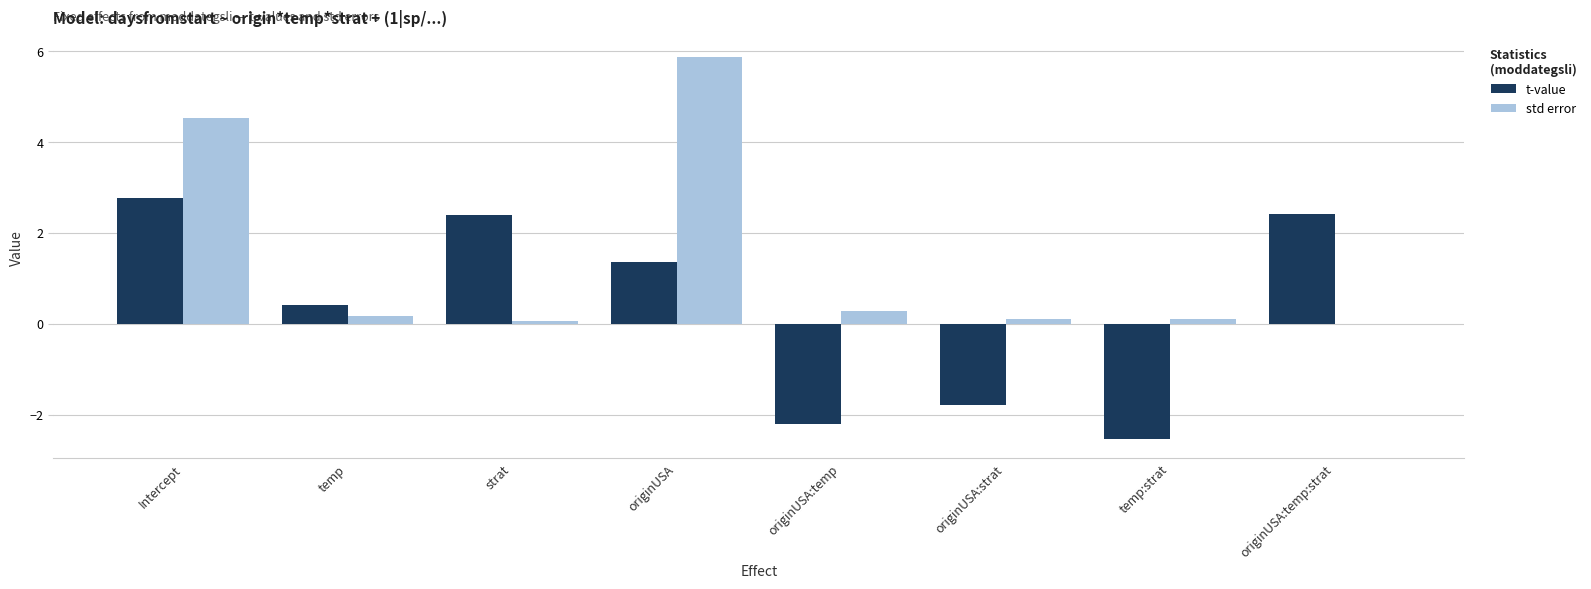

Is the value of t-value at originUSA:strat greater than the value of std error at originUSA:temp?

No